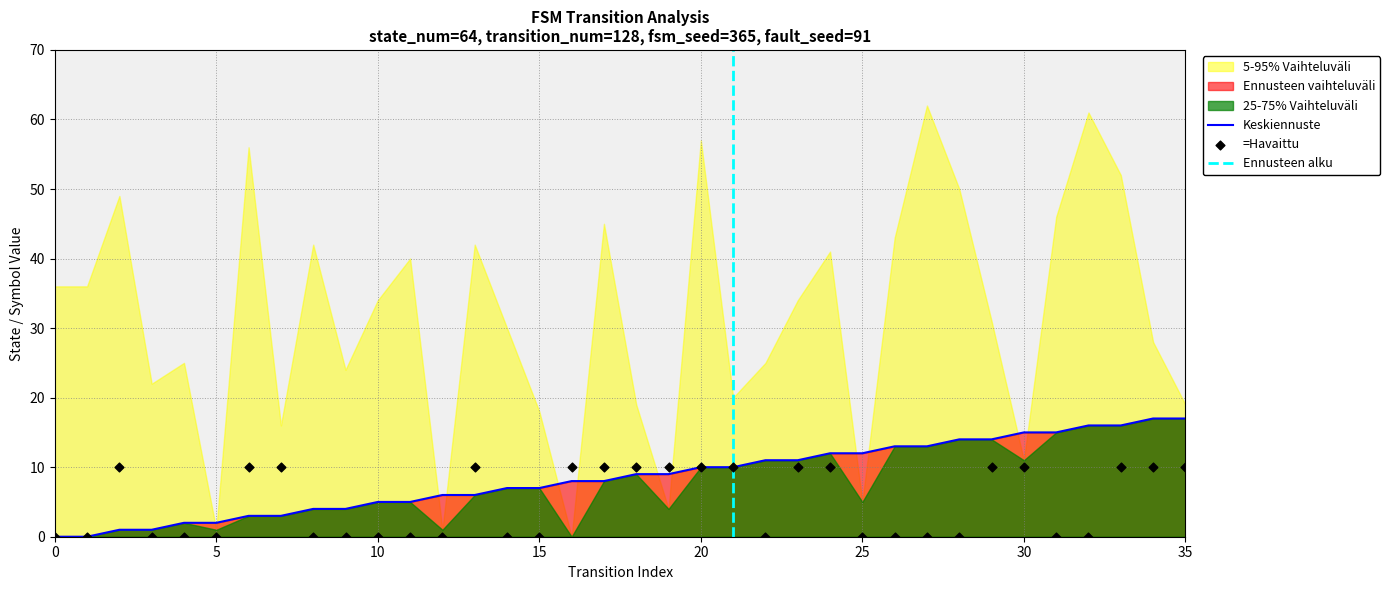

Is it true that Keskiennuste equals 10 at 30?

False